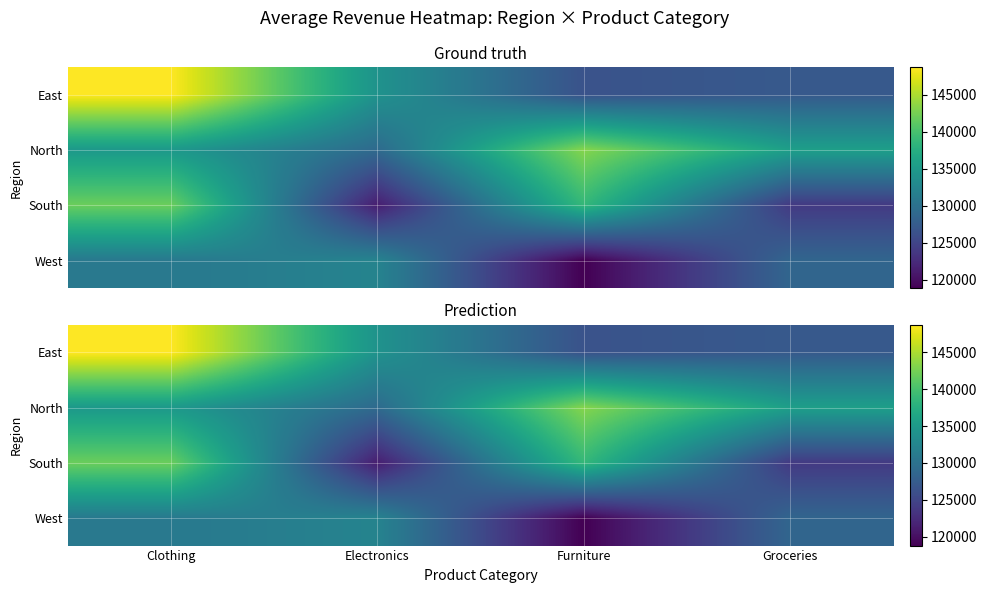

Which has a higher value, Clothing or Furniture?

Clothing